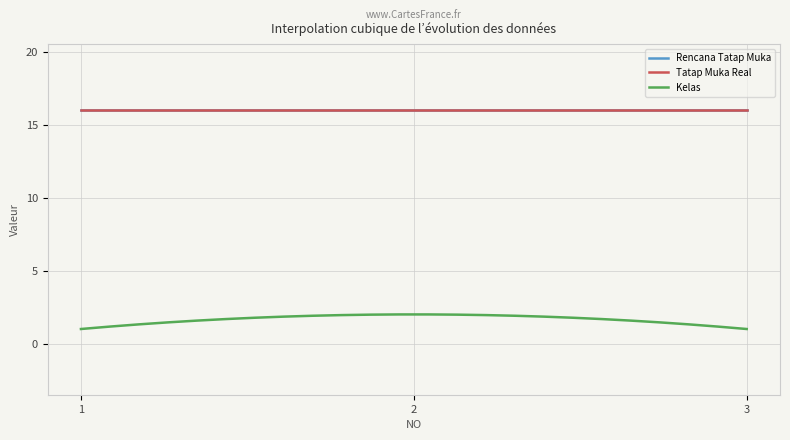

Is this an area chart (filled region under the line)?

No